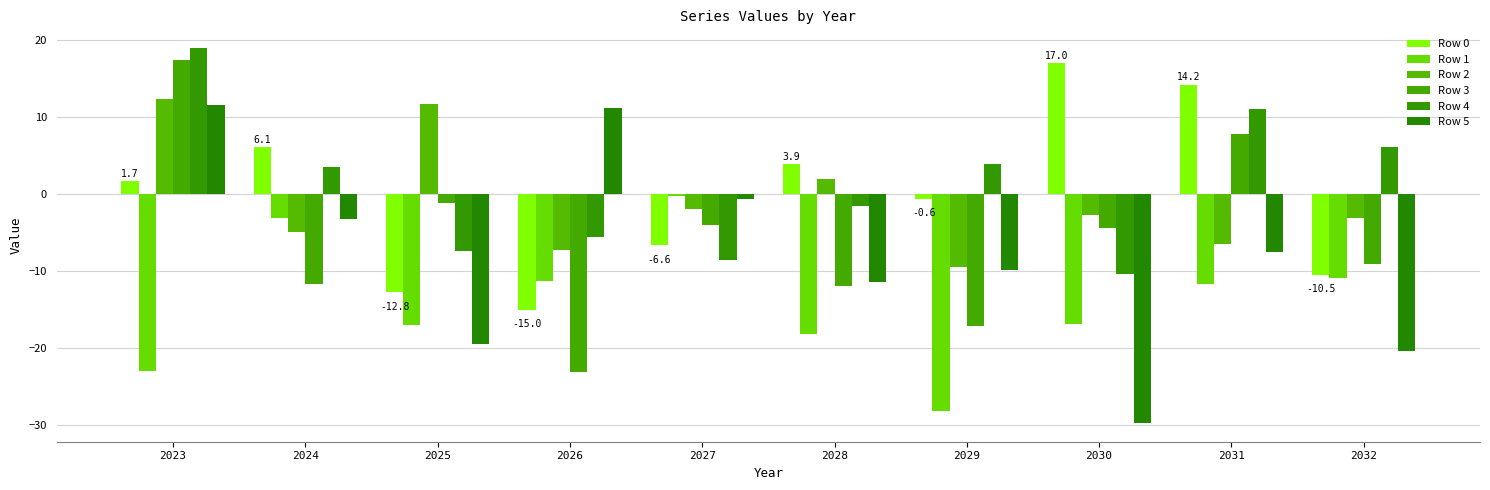

At which category is the sum across all series the highest?

2023